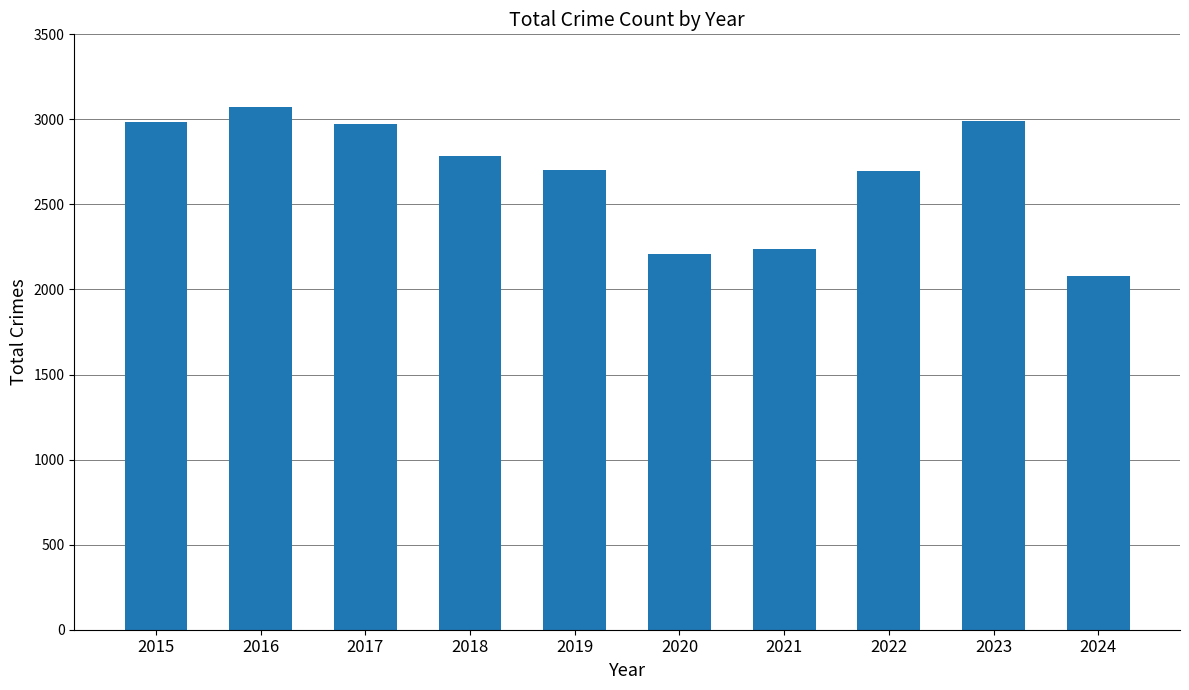

What is the ratio of the value at 2021 to the value at 2019?

0.8